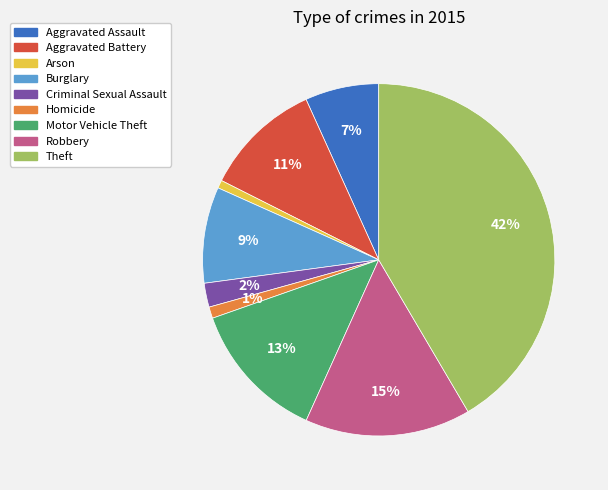

Do Arson and Aggravated Assault together represent more than half of the pie?

No